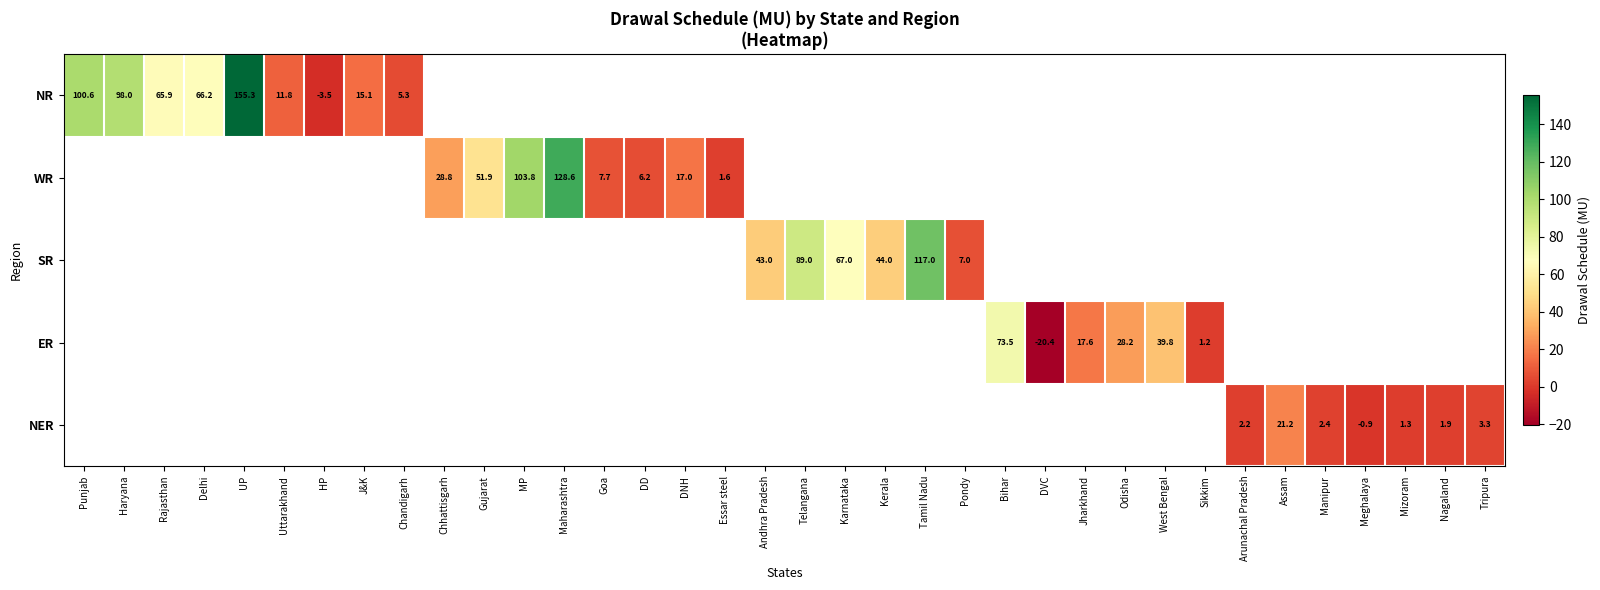

Which category has the highest value across all series?

UP